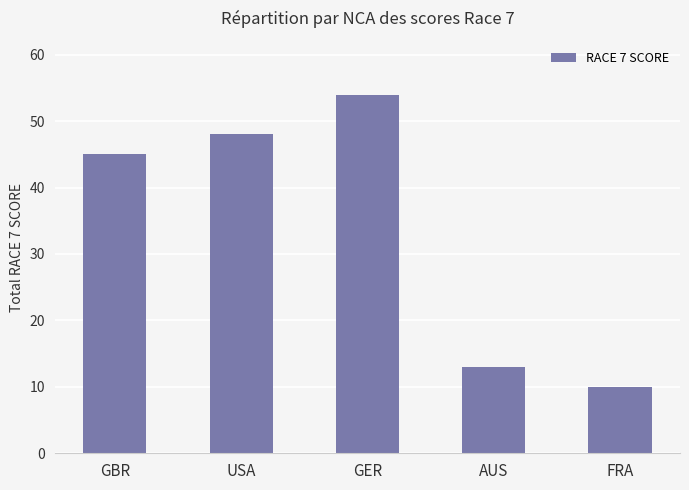

Count the number of data series in this chart.

1